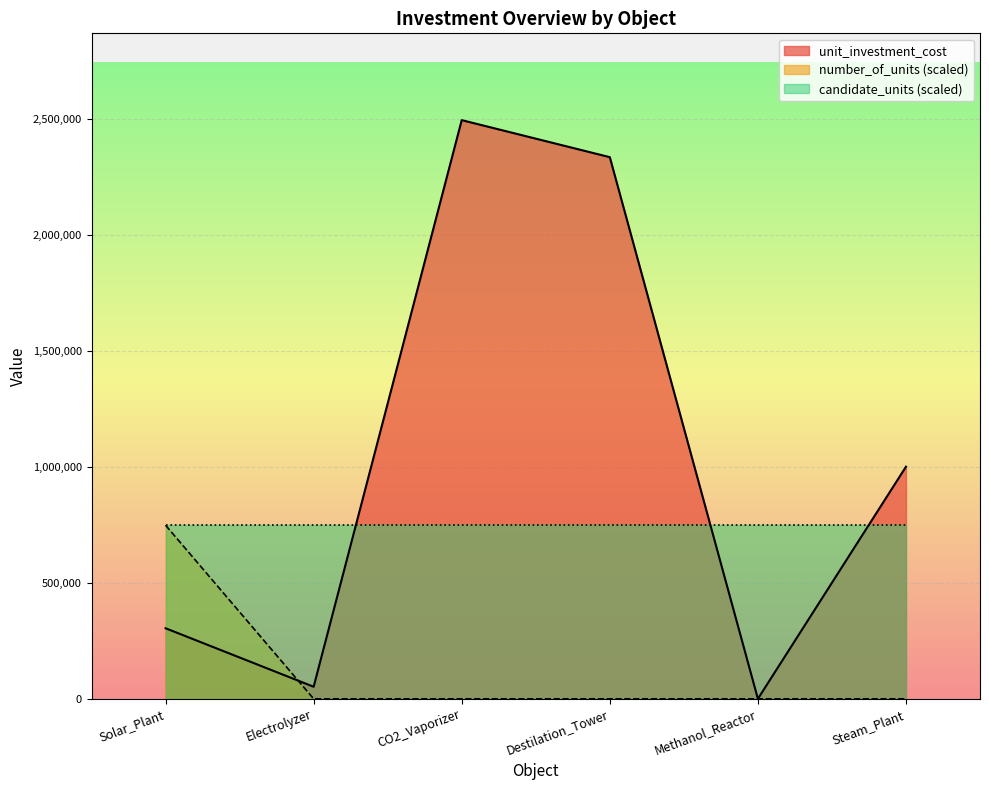

How many data points in number_of_units are above 0?

1